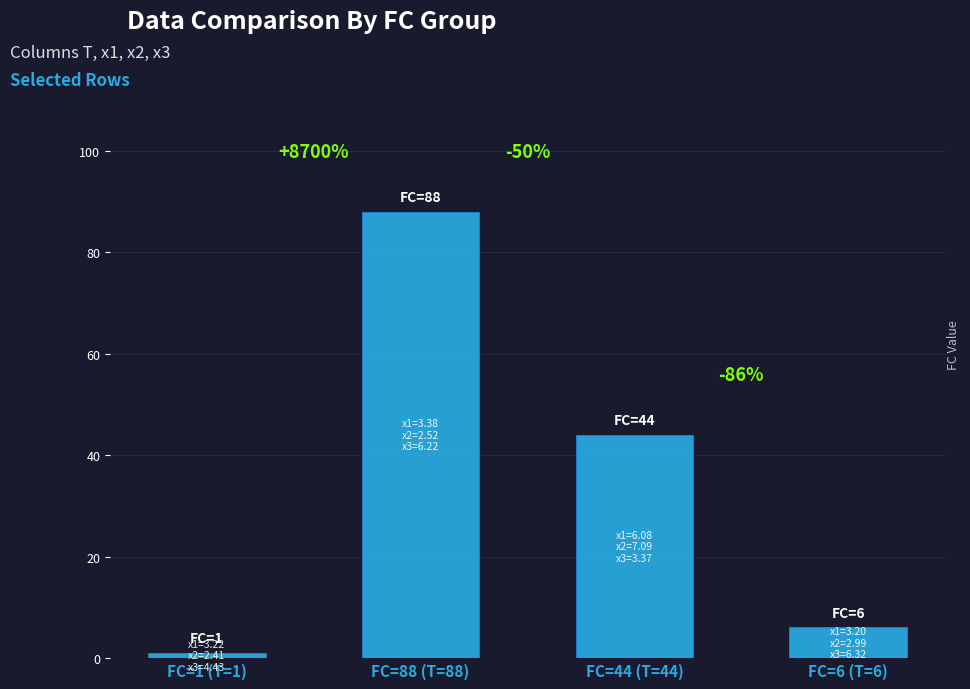

Approximately how many times larger is the value at FC=44 (T=44) compared to FC=6 (T=6)?

7.3